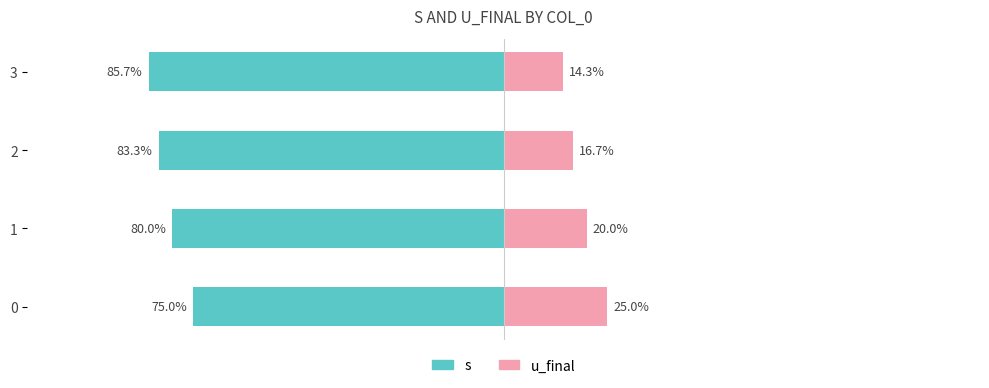

What is the highest value of the s series?

-75.0